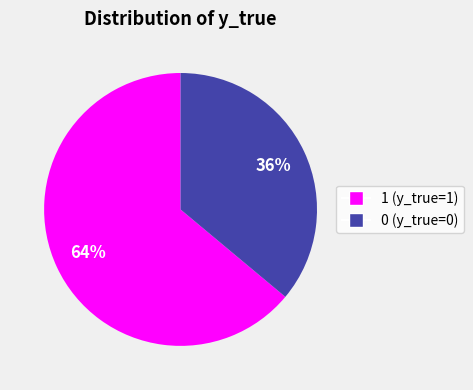

Is it true that 0 is 50% of the pie?

False